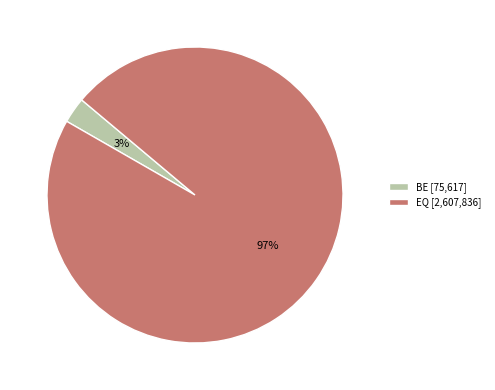

Count the number of slices in the pie.

2